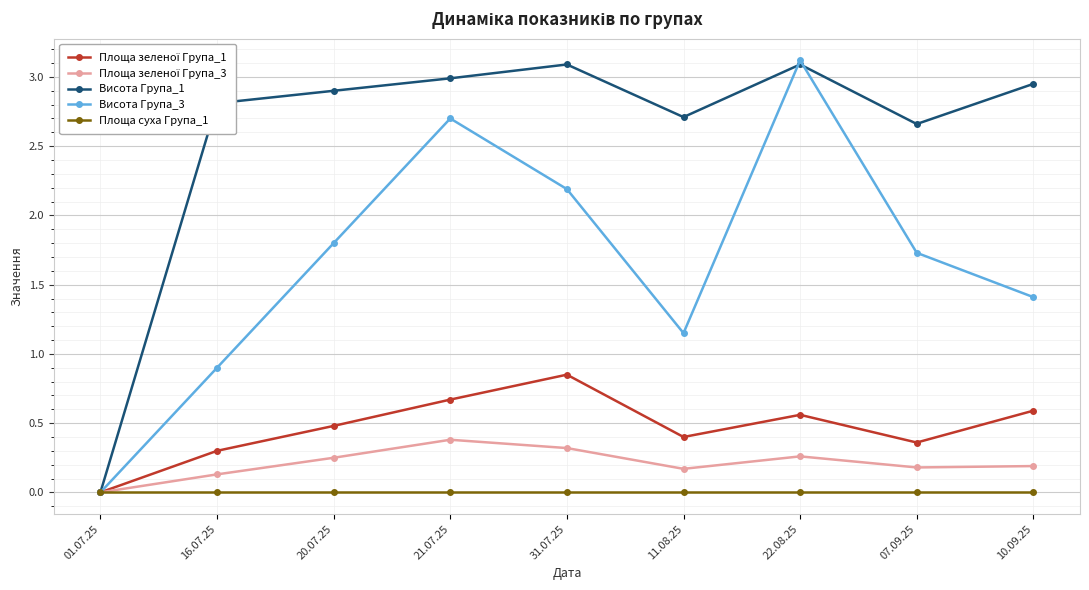

Which series changed the most between 21.07.25 and 10.09.25?

Висота Група_3